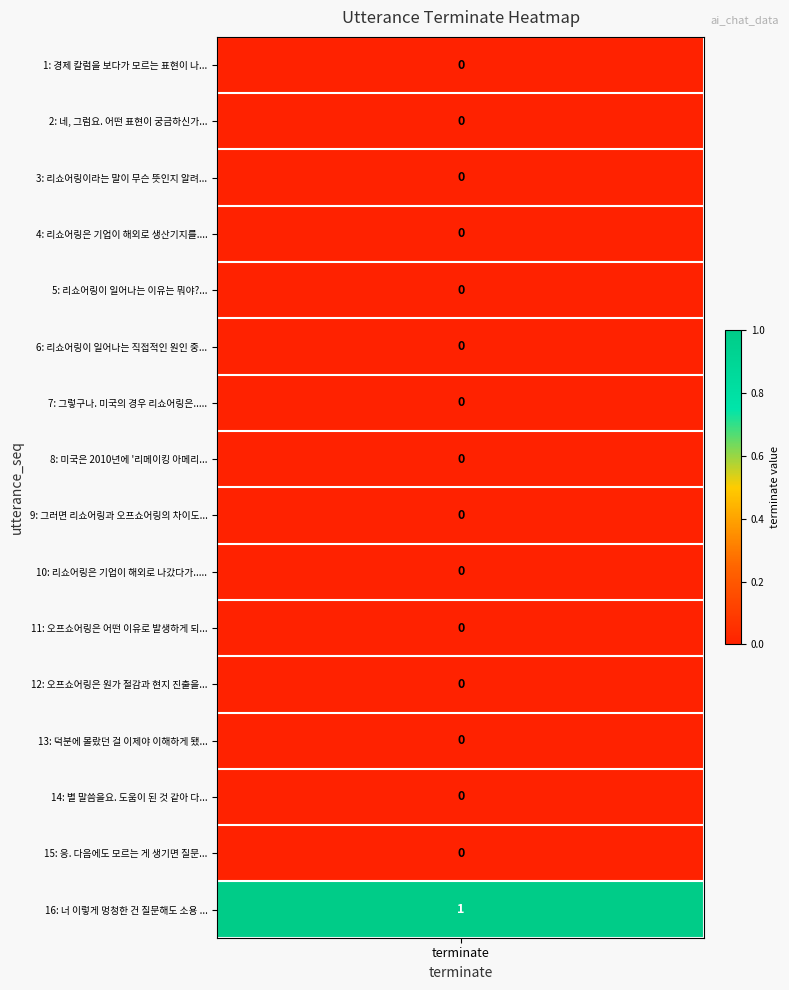

List the labels in order of value, largest first.

16, 1, 2, 3, 4, 5, 6, 7, 8, 9, 10, 11, 12, 13, 14, 15